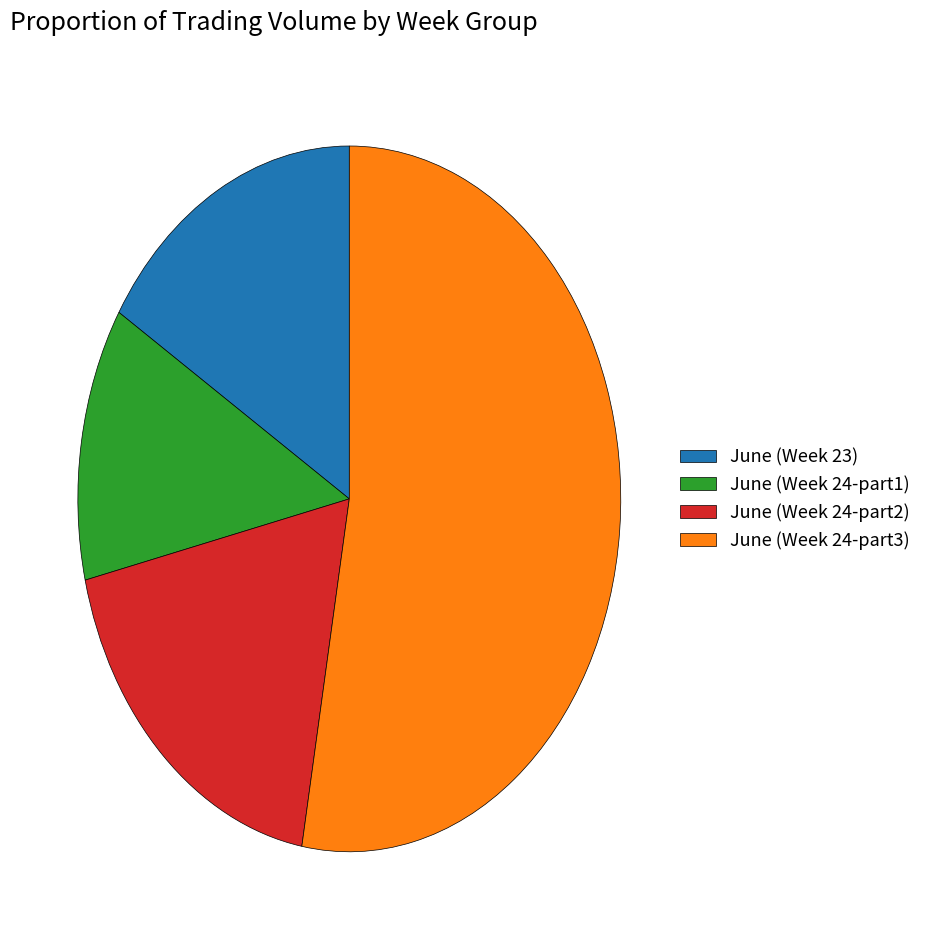

Is there any slice that represents more than half of the pie?

Yes